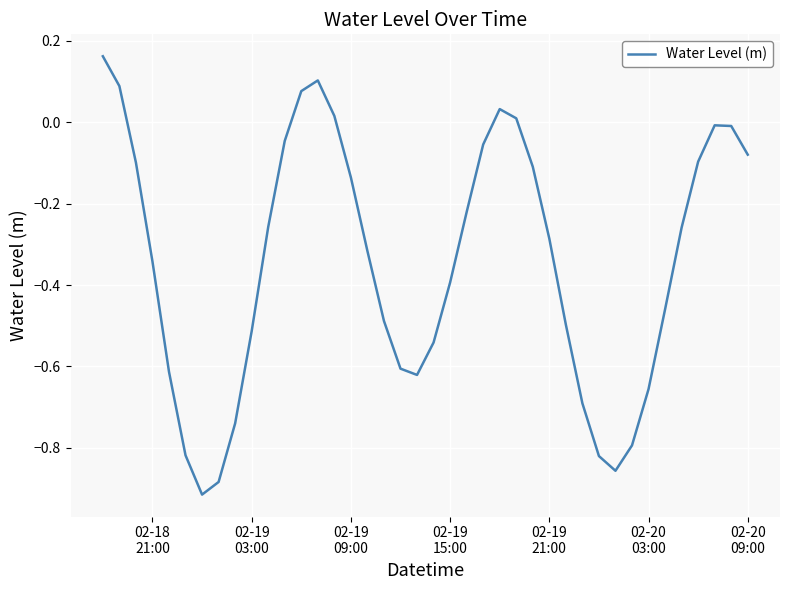

What is the difference between the maximum and minimum values?

1.1